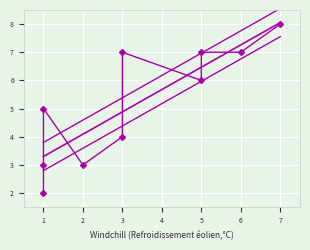

How many series are shown in this chart?

1